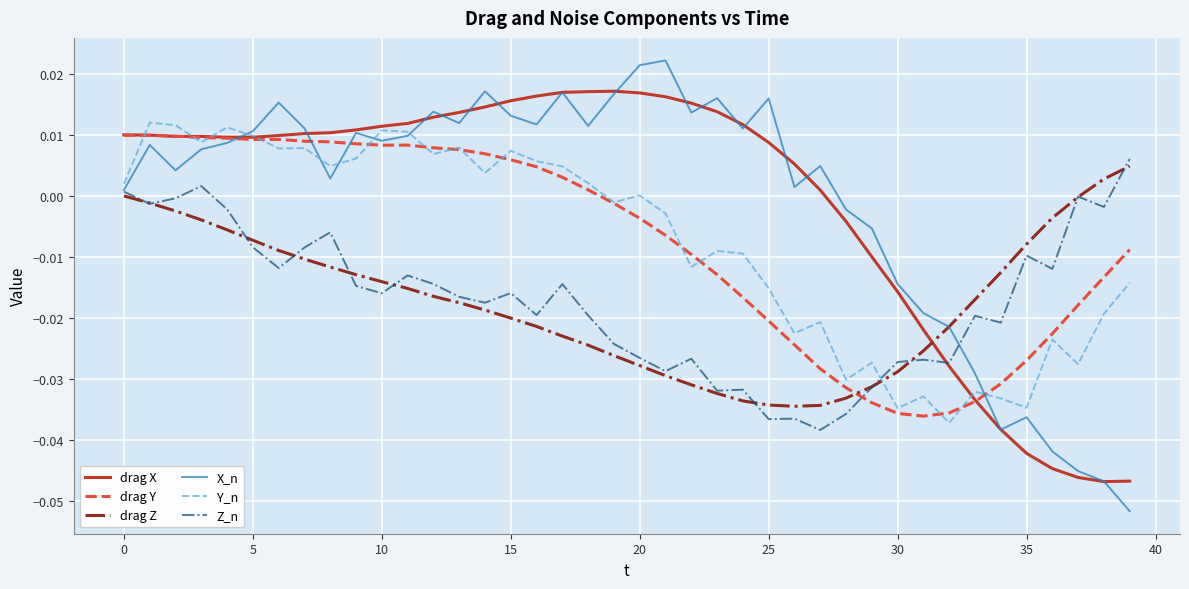

How many intersections are there between drag X and drag Z?

1